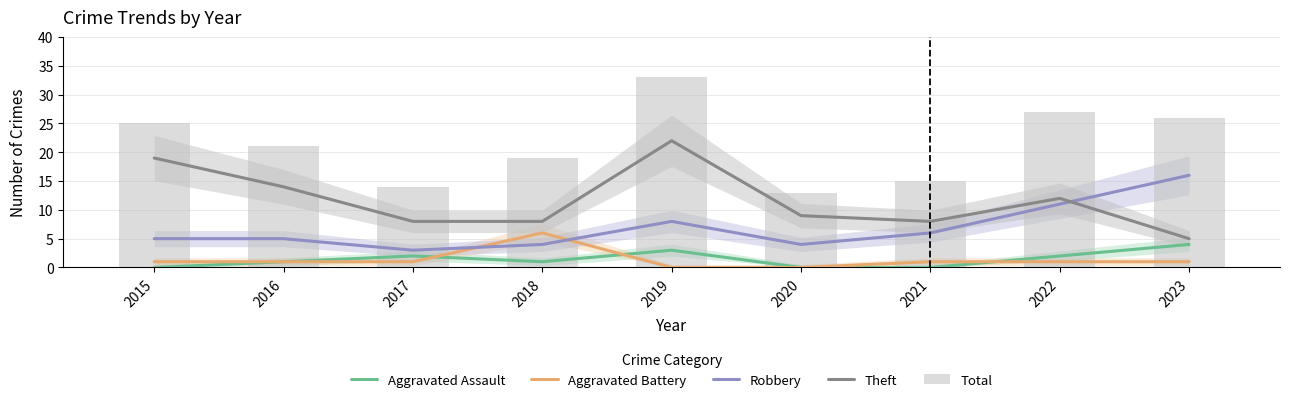

The Total series shows 47 at 2022. True or false?

False